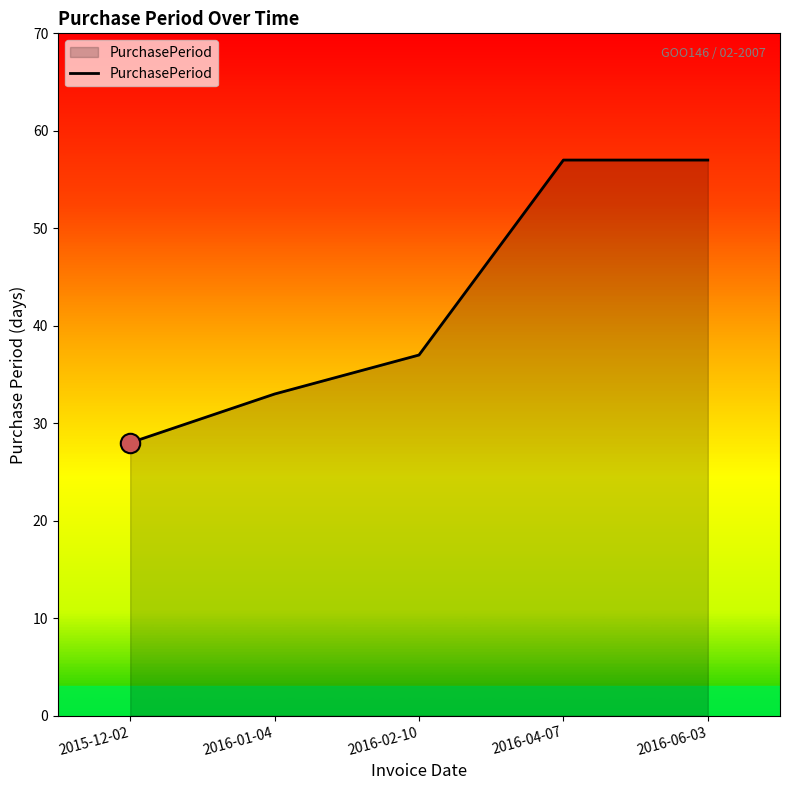

The chart shows a value of 37 at 2016-02-10. True or false?

True